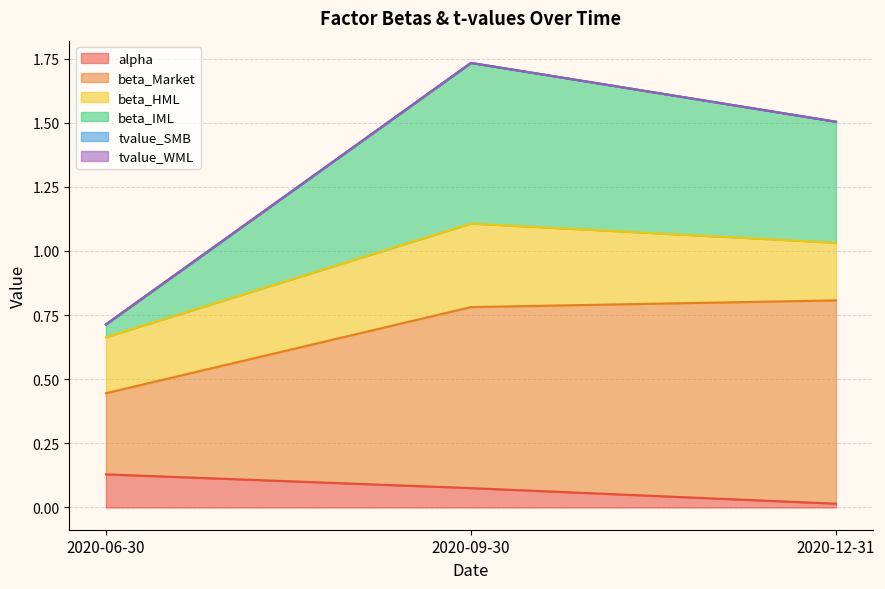

At how many categories does at least one series exceed 1?

2